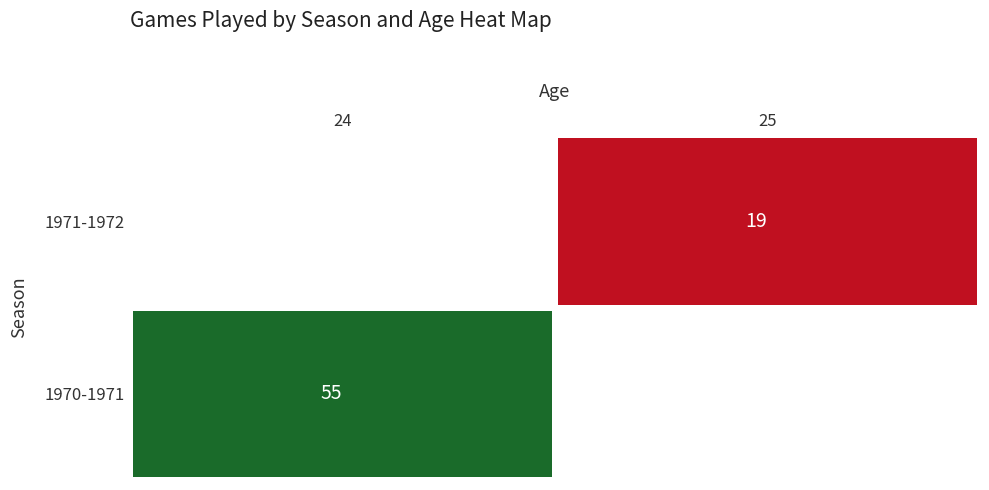

True or false: 1970-1971 has a value of 55 at 24.

True